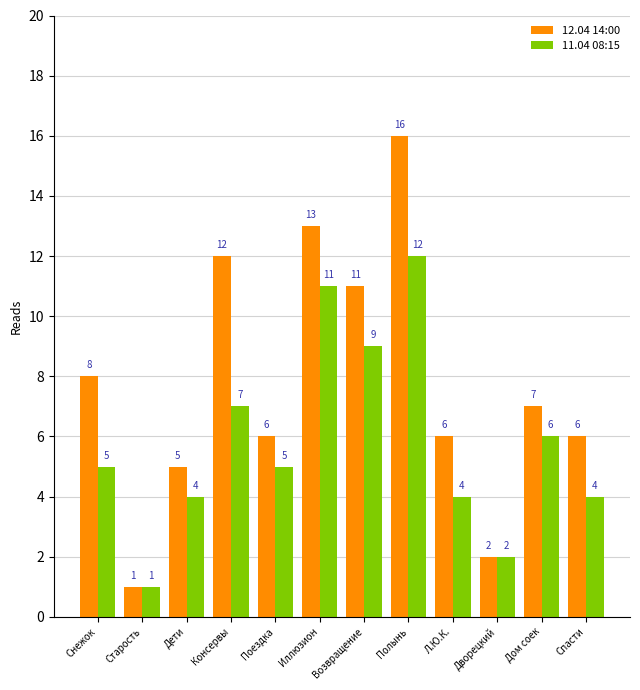

Rank the series by their maximum value, from lowest to highest.

11.04 08:15, 12.04 14:00